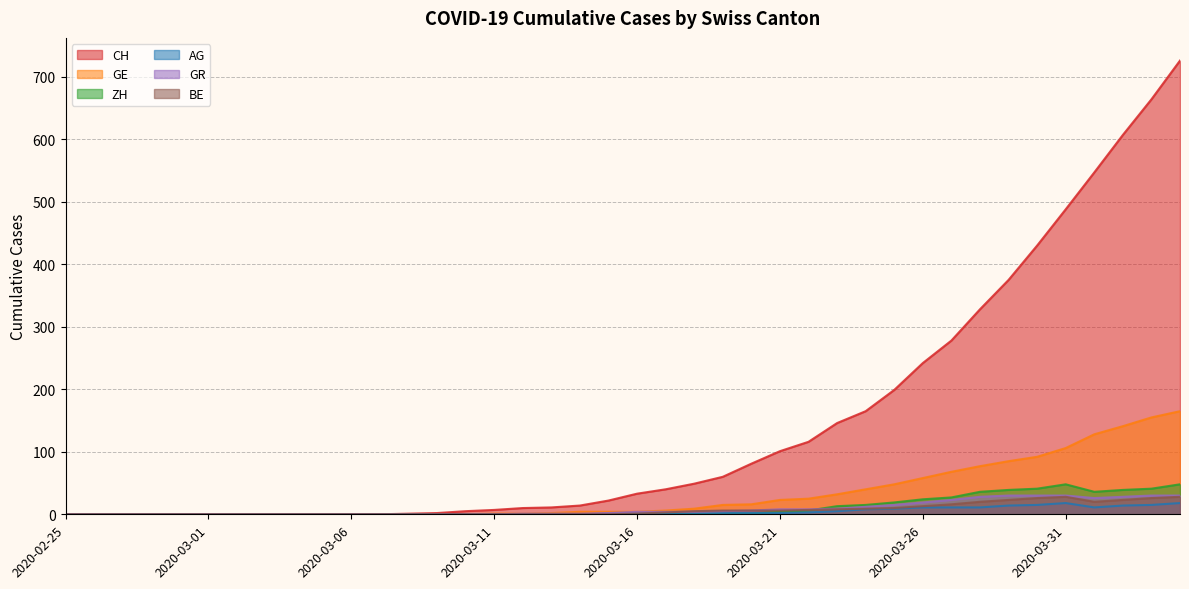

What is the sum of all BE values?

284